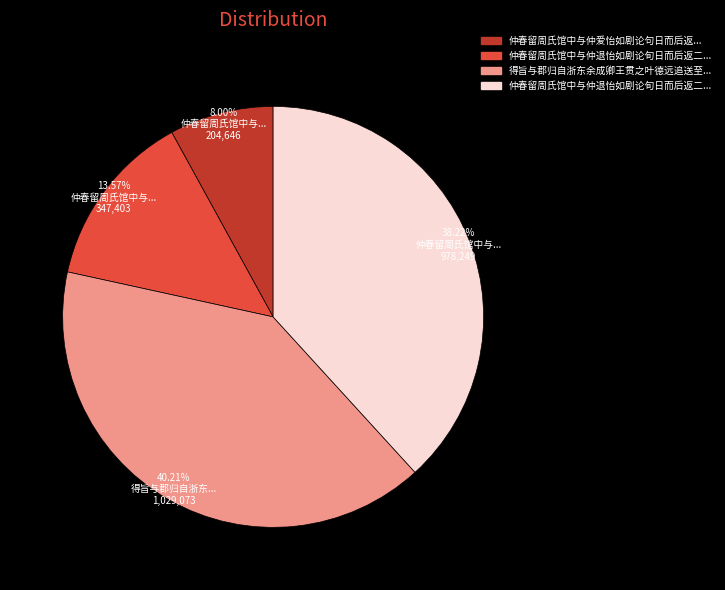

Is there a majority slice in this chart?

No